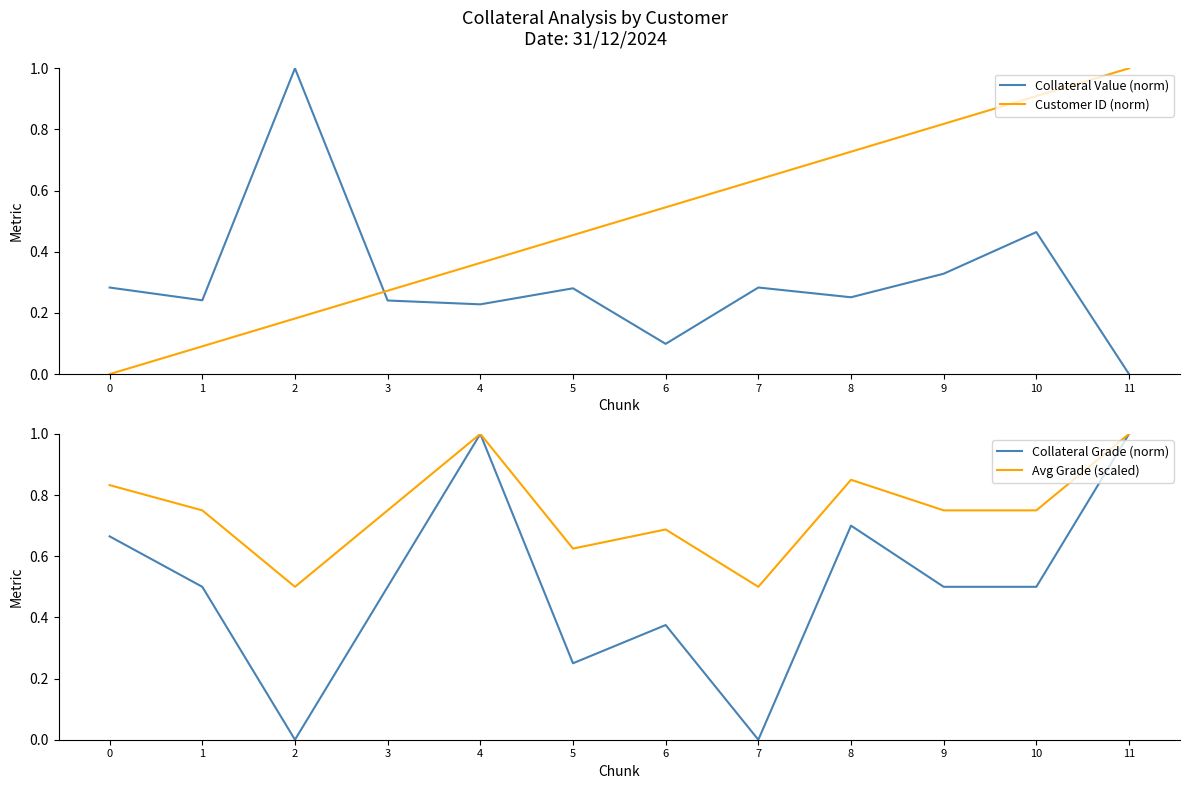

At which category is the sum across all series the highest?

11